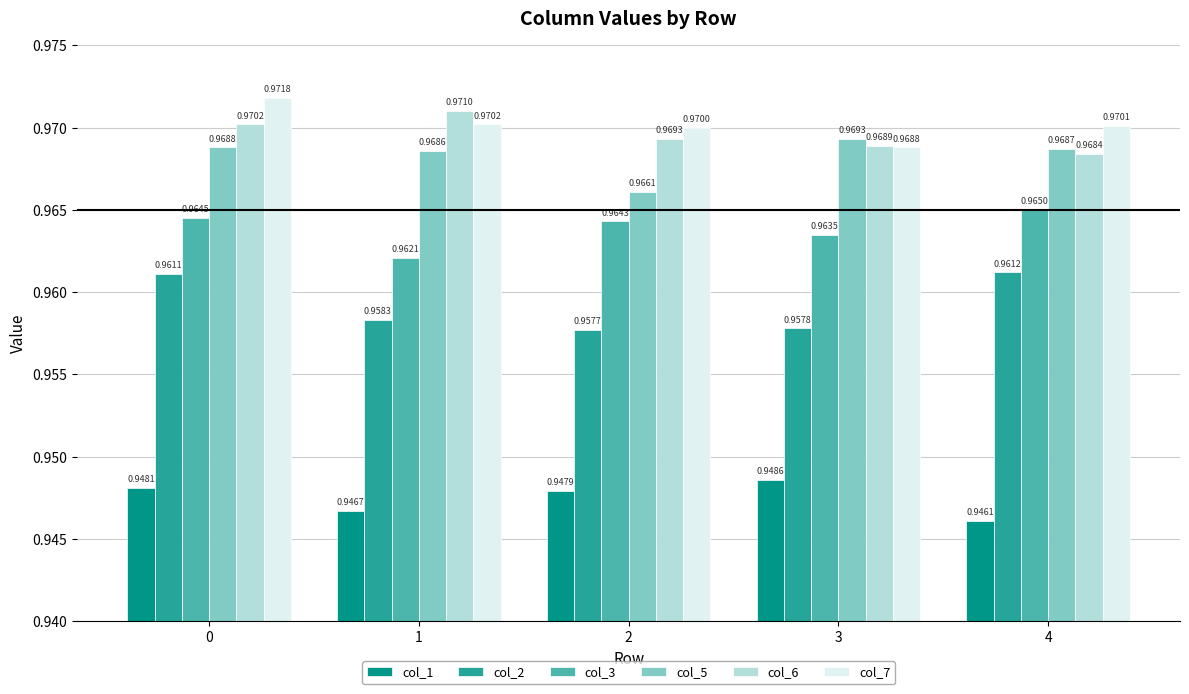

Does the chart contain any negative values?

No